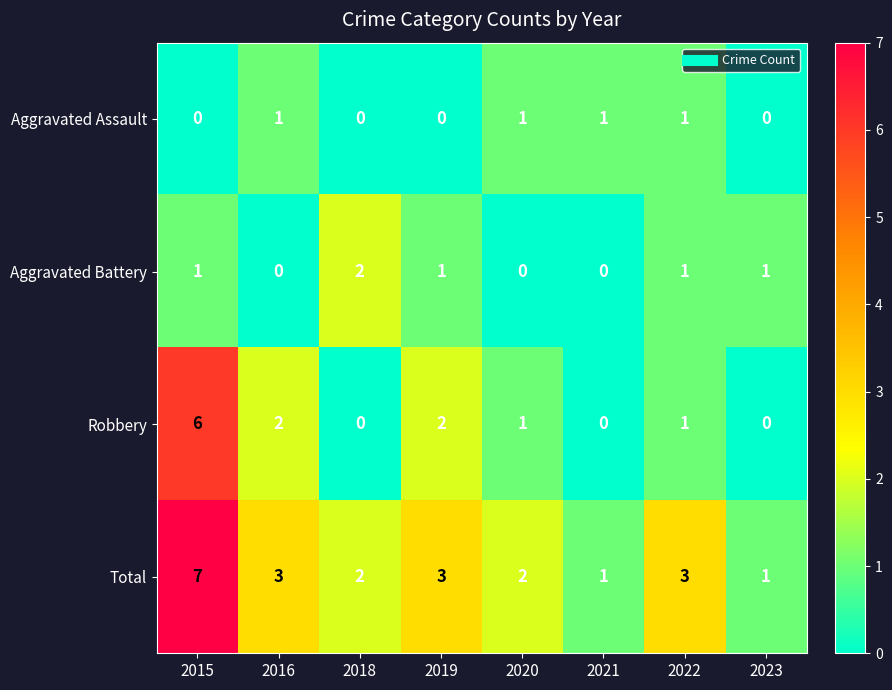

At which category does the chart reach its peak across all series?

2015